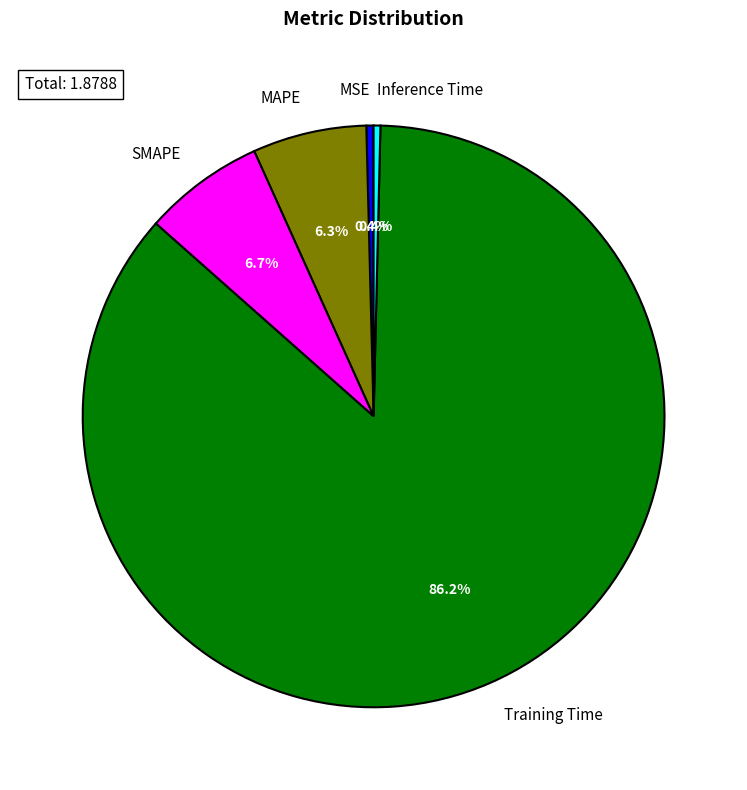

To the nearest percent, what is the average slice percentage?

20%